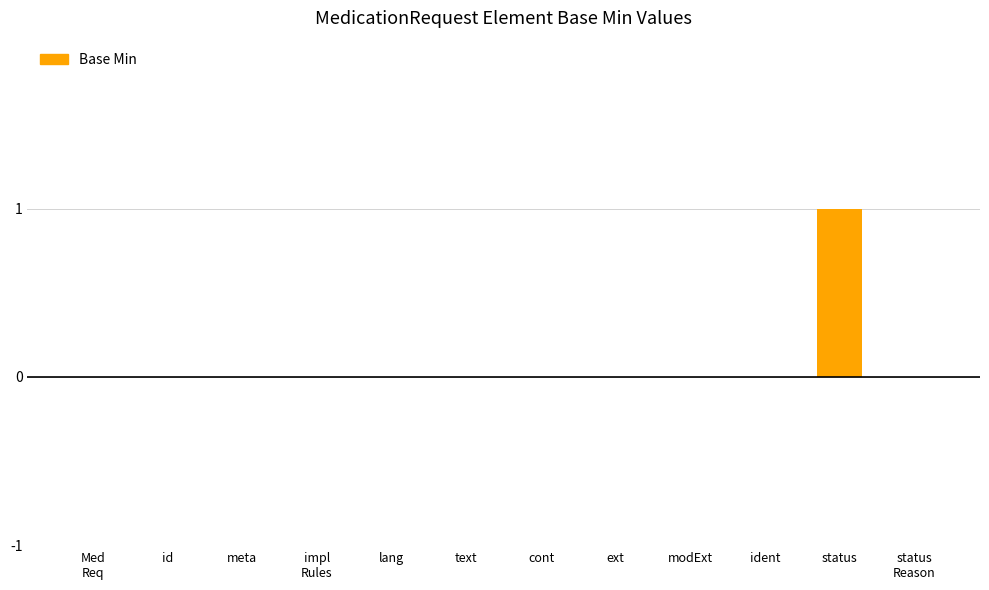

True or false: the data shows -1 at lang.

False